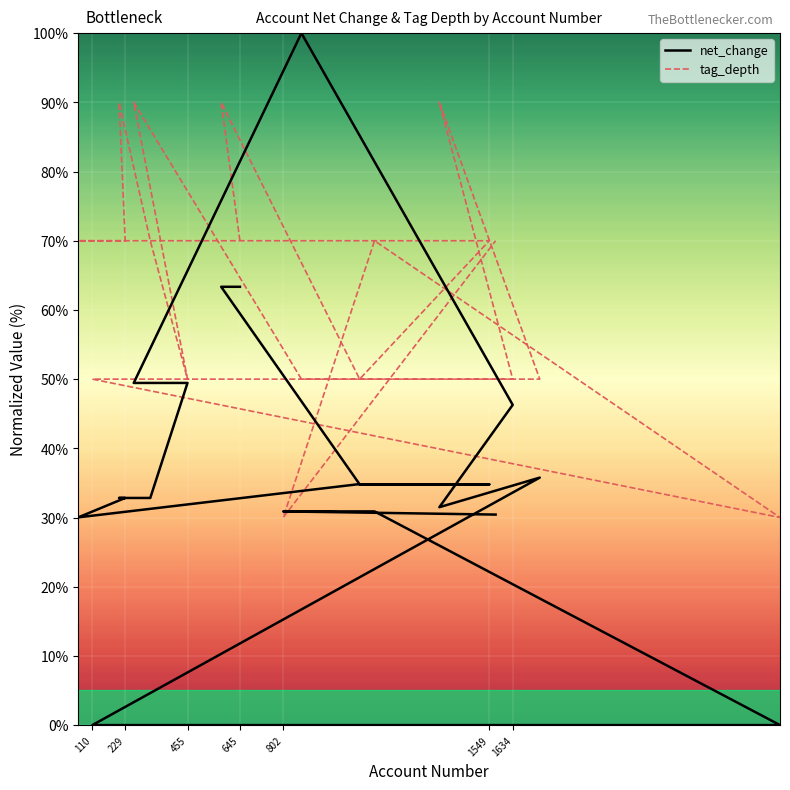

What are all the series names shown in the legend?

net_change, tag_depth